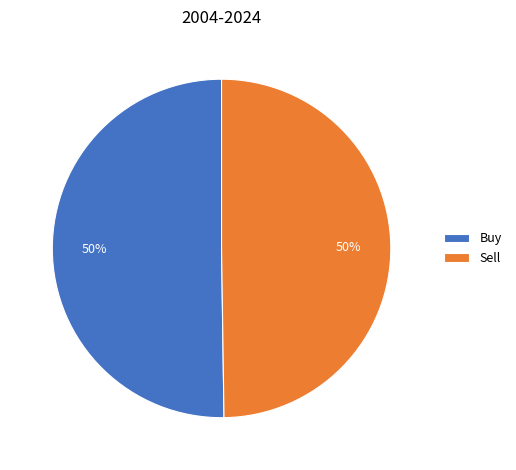

Count the number of slices in the pie.

2